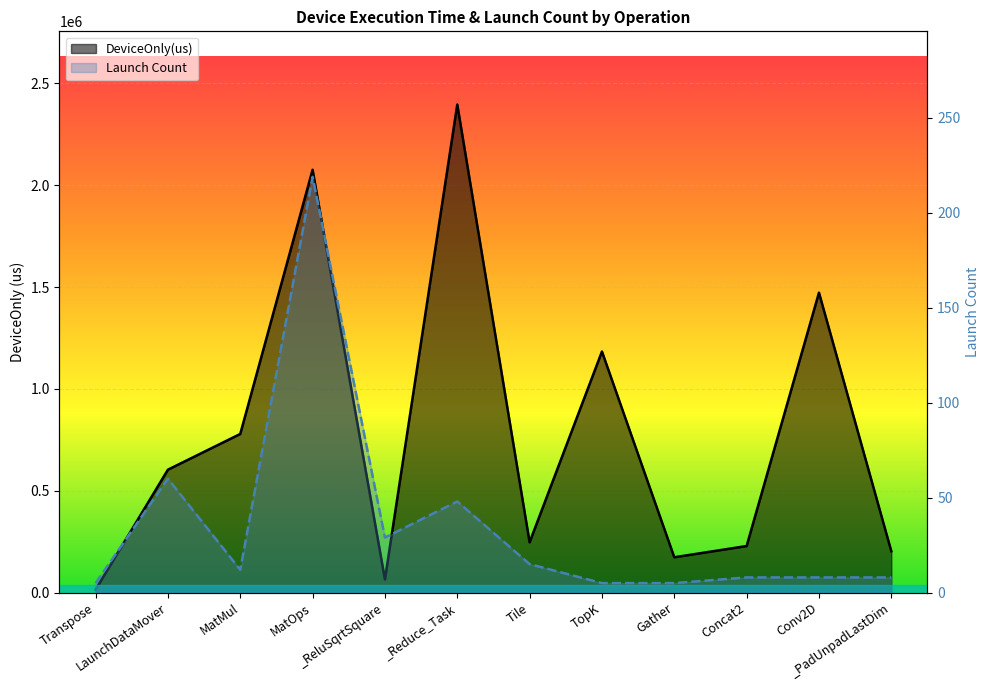

Which category has the lowest value in the DeviceOnly(us) series?

Transpose